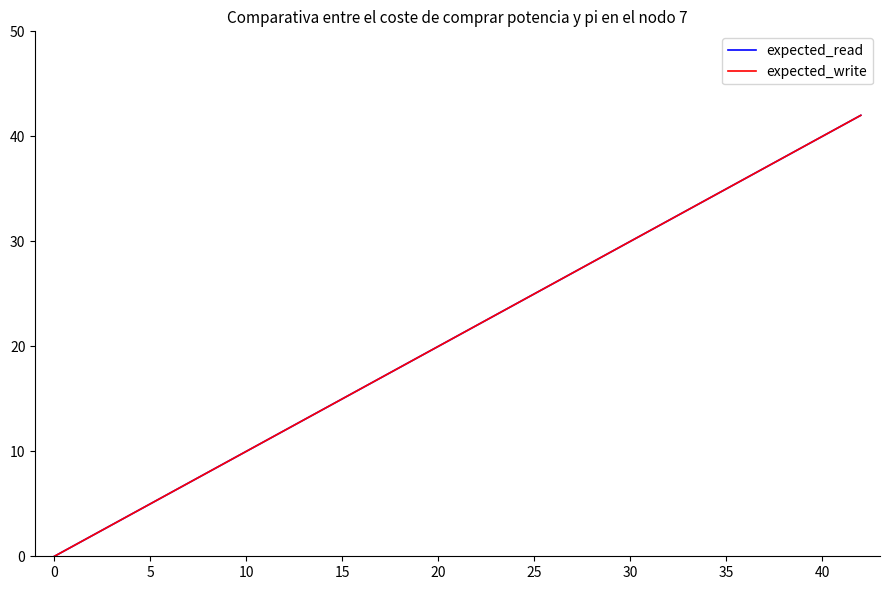

At 0, list the series in order from smallest to largest.

expected_read, expected_write